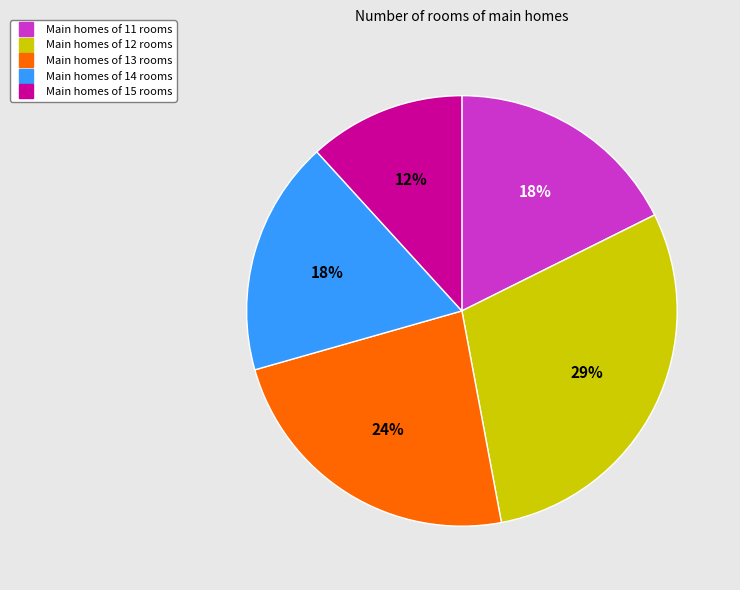

To the nearest percent, what is the average slice percentage?

20%